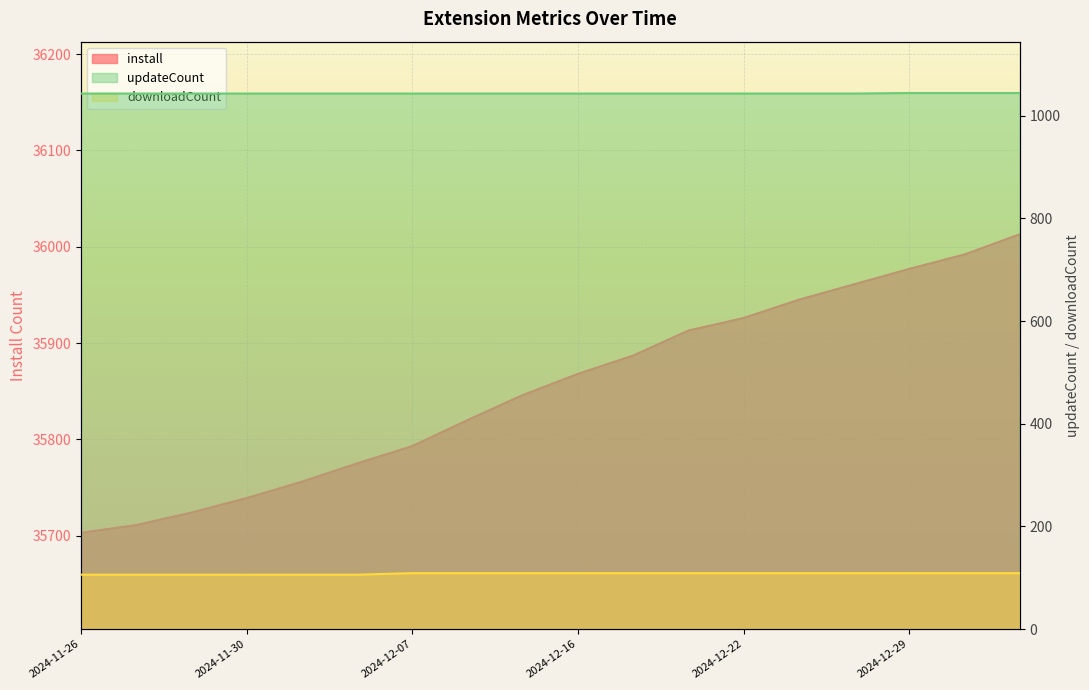

Read the install value at 2024-12-20, to the nearest 50.

35900